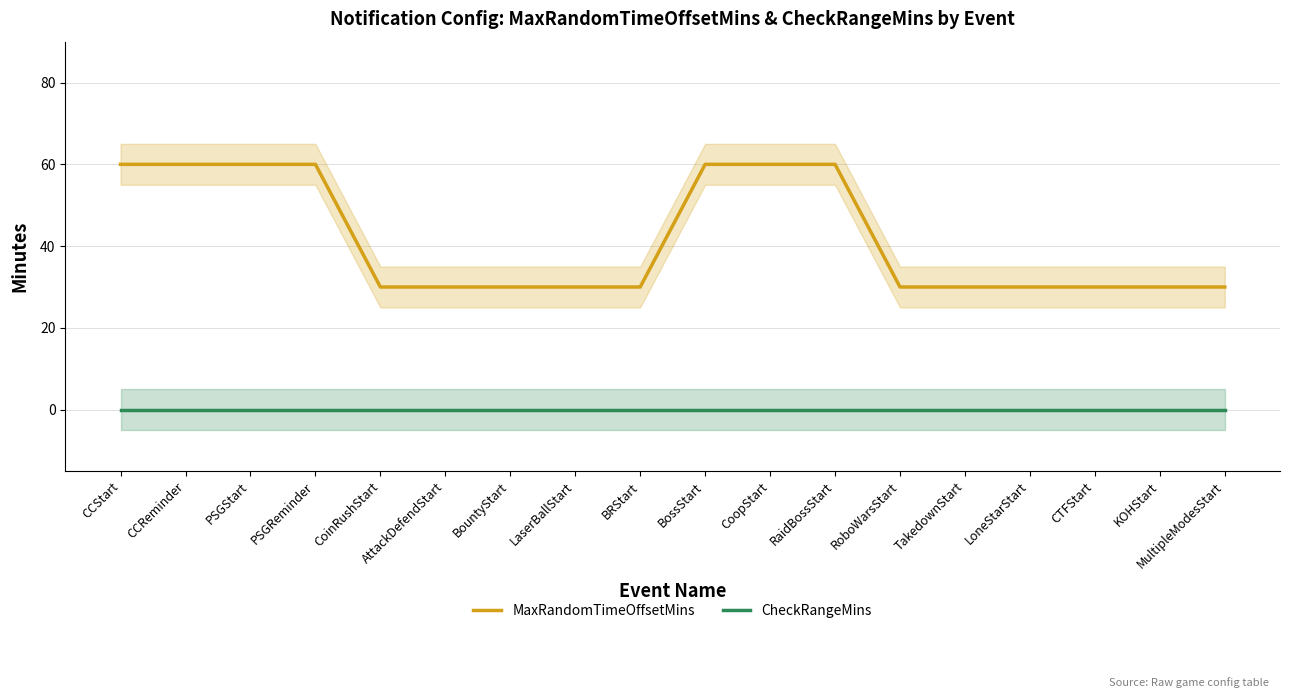

What is the difference between the maximum and second lowest values in the MaxRandomTimeOffsetMins series?

30